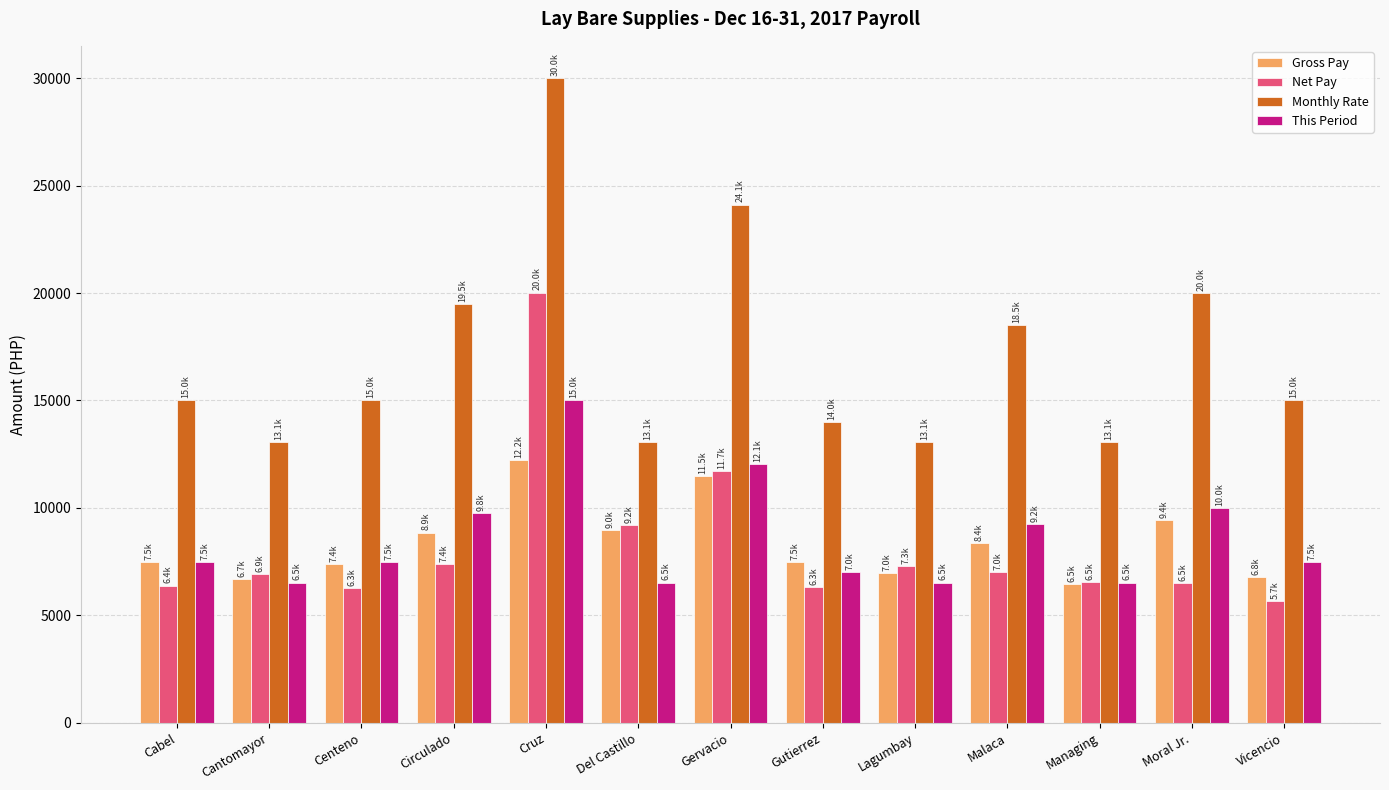

How many groups of bars are there?

13